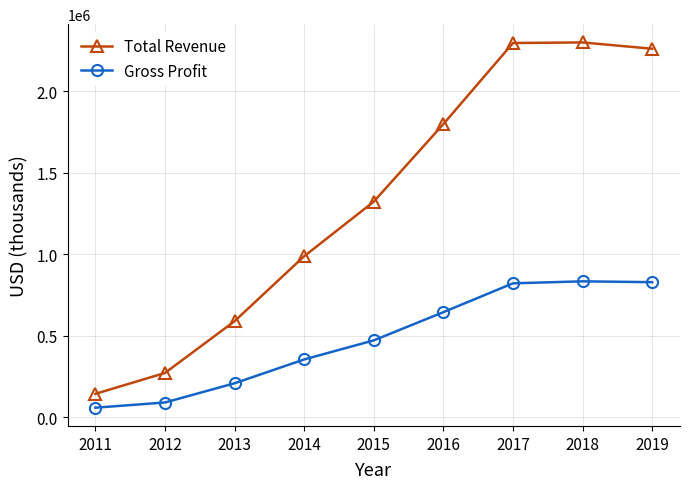

Rank the series by their maximum value, from highest to lowest.

Total Revenue, Gross Profit